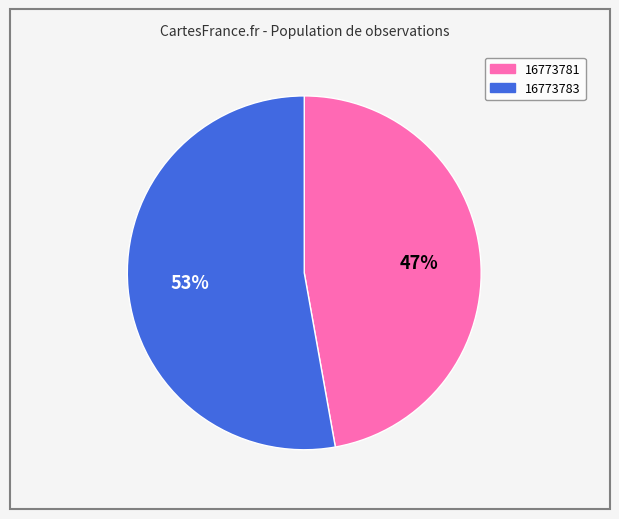

Rank the categories by value from lowest to highest.

16773781, 16773783